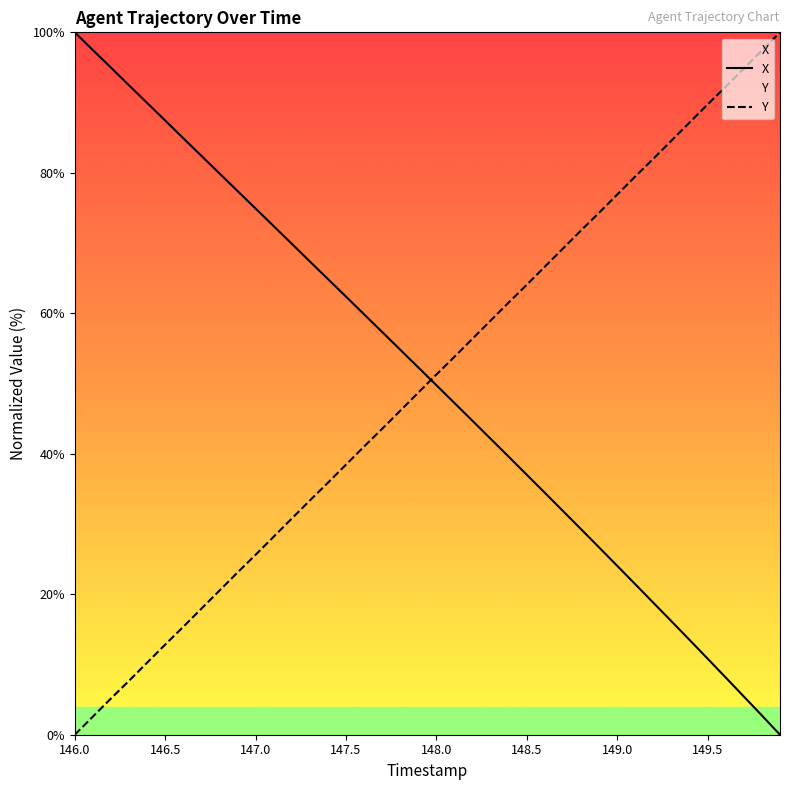

True or false: Y and X cross at least once.

True